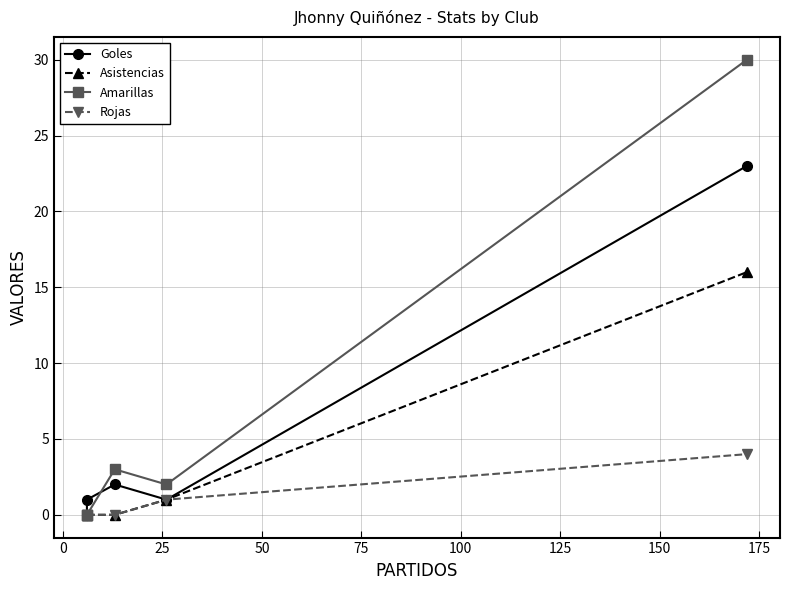

List the series in order of their overall mean, lowest first.

Rojas, Asistencias, Goles, Amarillas